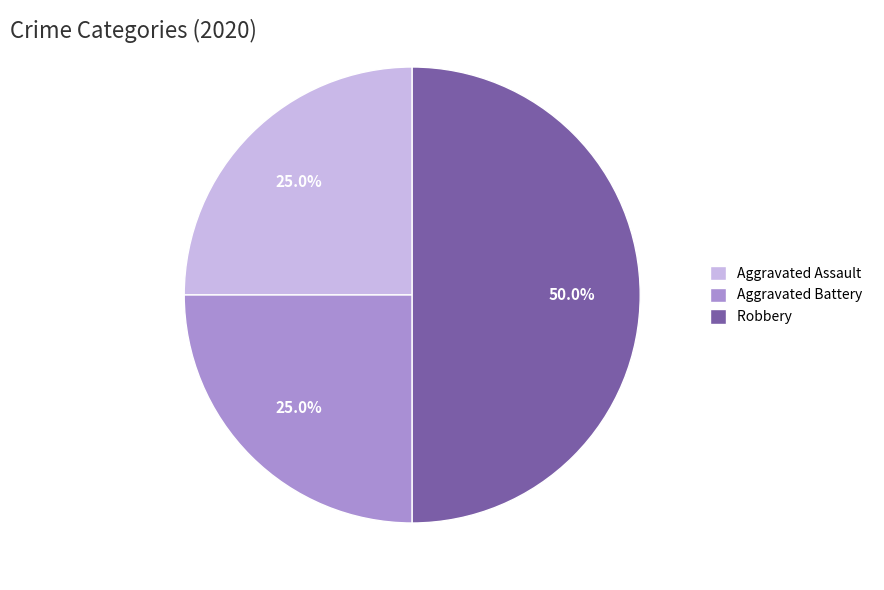

Count the number of slices in the pie.

3